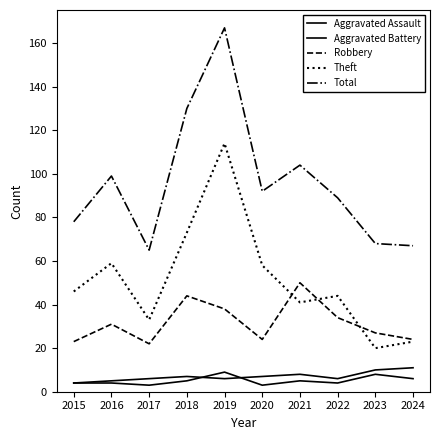

How many lines are shown in the chart?

5